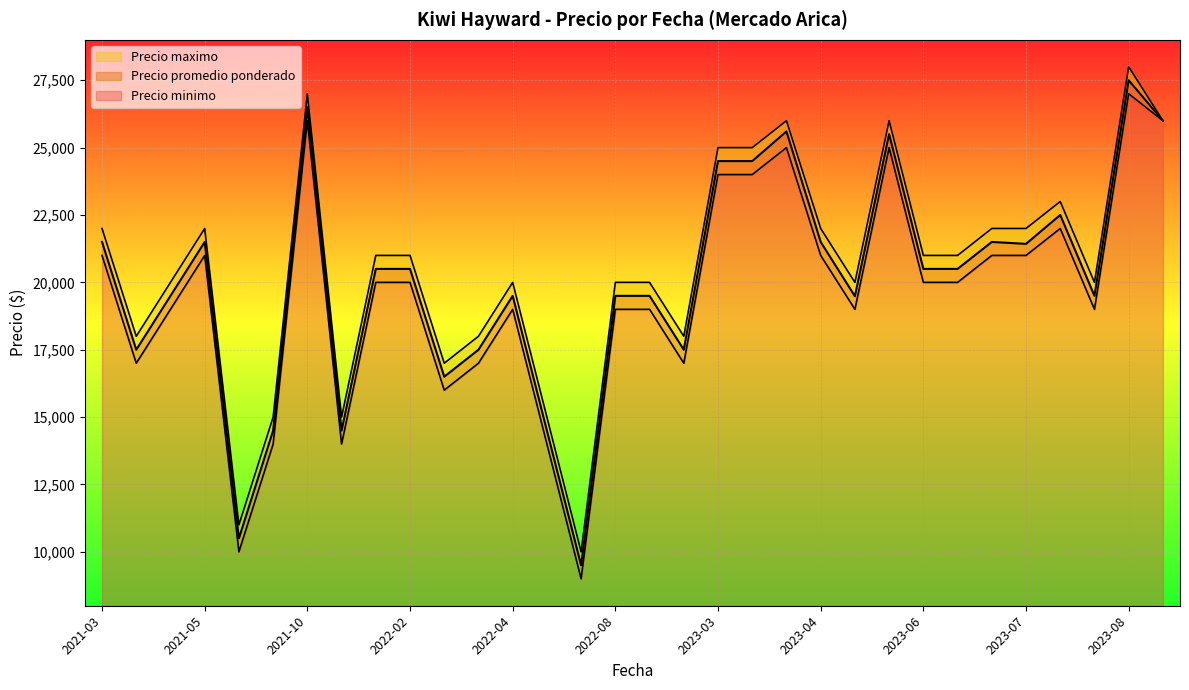

At which label does Precio minimo reach its peak?

2023-08